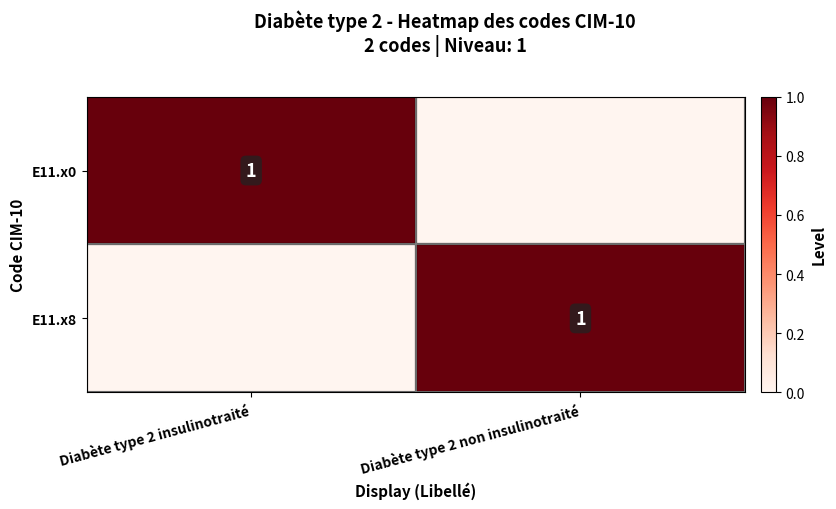

True or false: E11.x0 has a value of 1 at Diabète type 2 insulinotraité.

True